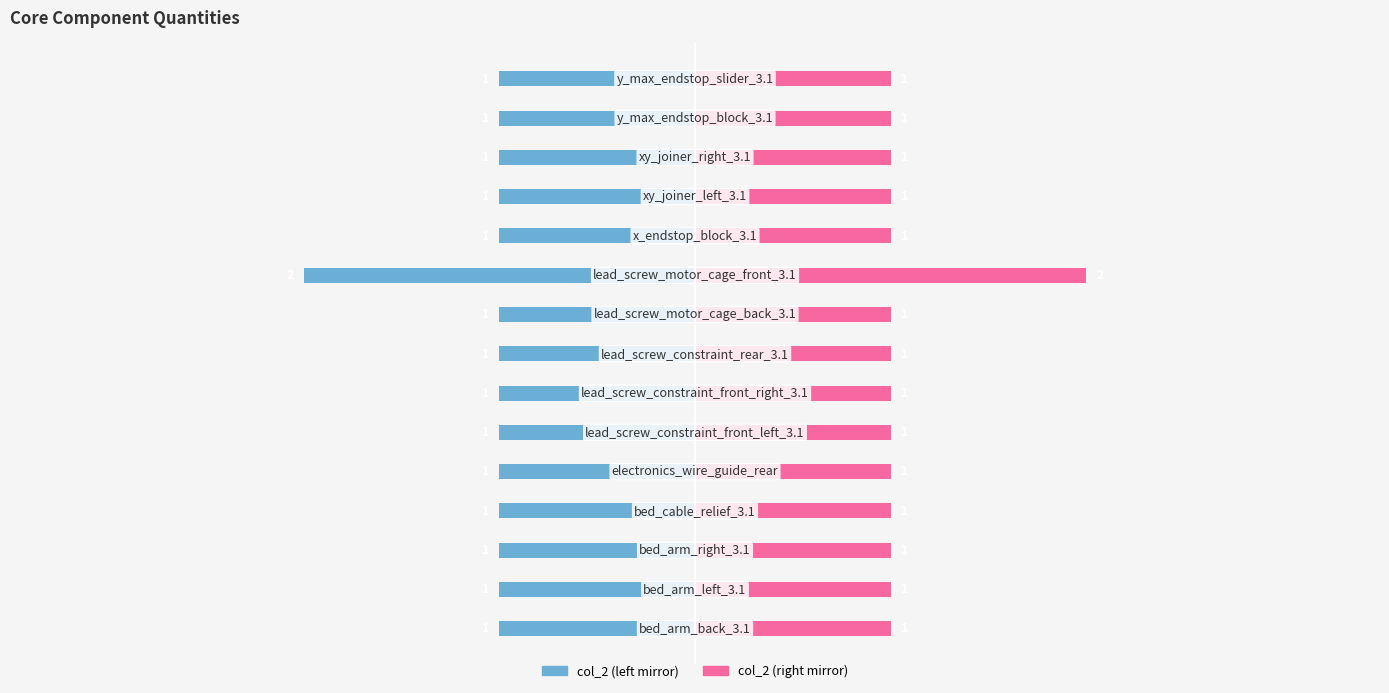

At how many categories does at least one series exceed 0?

15